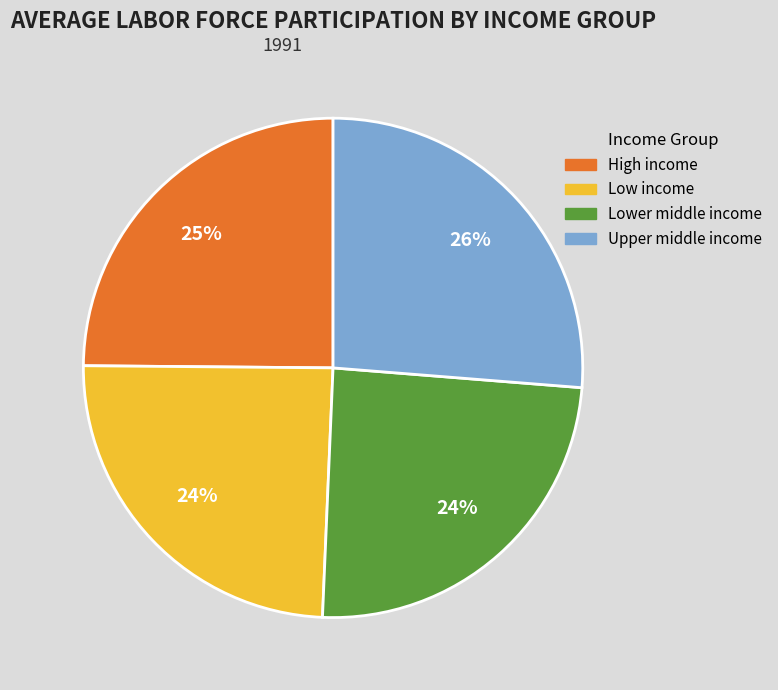

Count the number of slices in the pie.

4